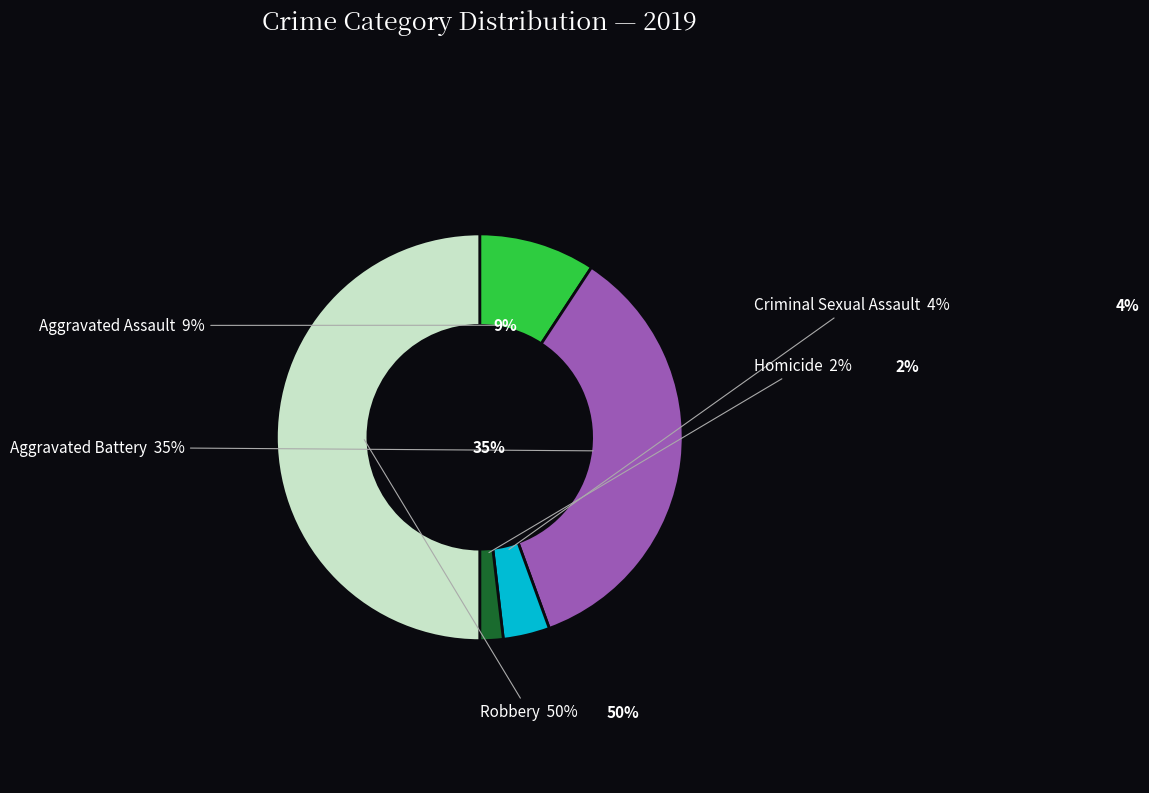

Does Robbery account for over 50% of the chart?

No